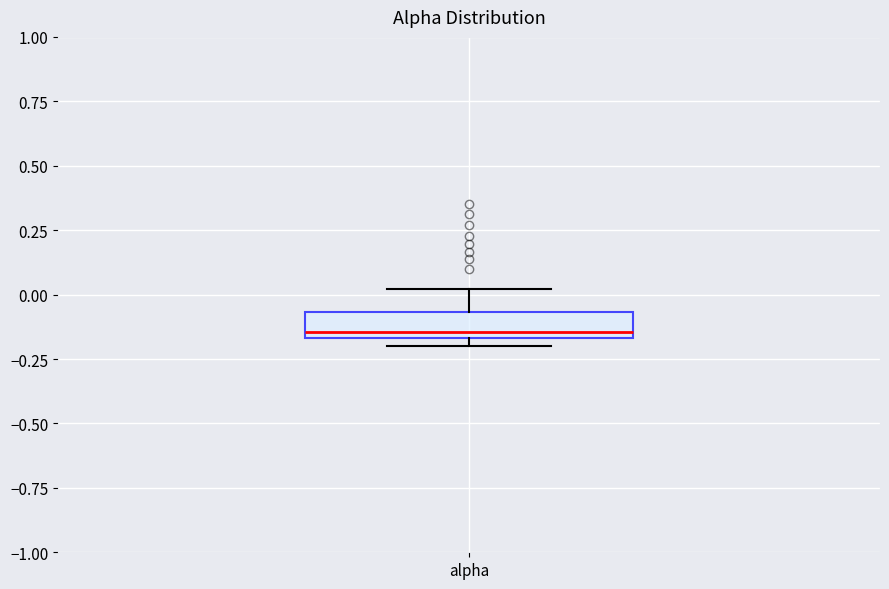

Transcribe this box plot: give where the median line is, the range the box spans, and where the two whiskers end, as read against the y-axis. The values are not printed on the chart, so give them approximately, as read against the axis.

median -0.15 (just above the box's lower edge), box -0.15 to -0.05, whiskers -0.20 to 0.00